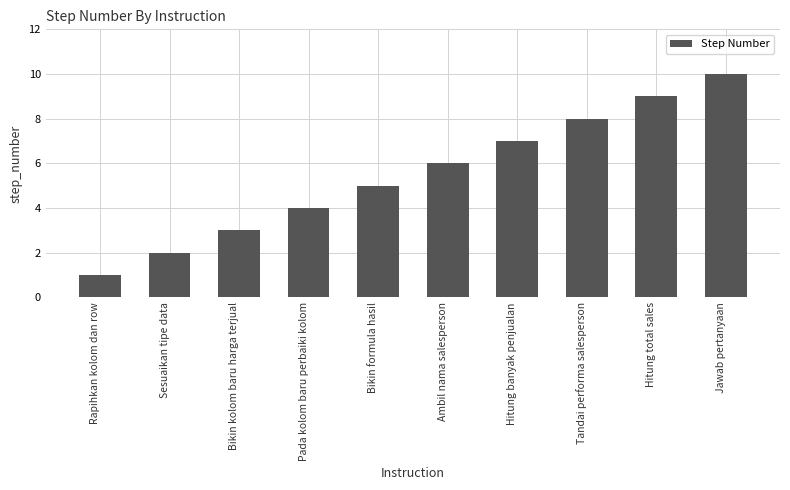

Reading right to left, transcribe all the data shown in this chart.

10	9	8	7	6	5	4	3	2	1